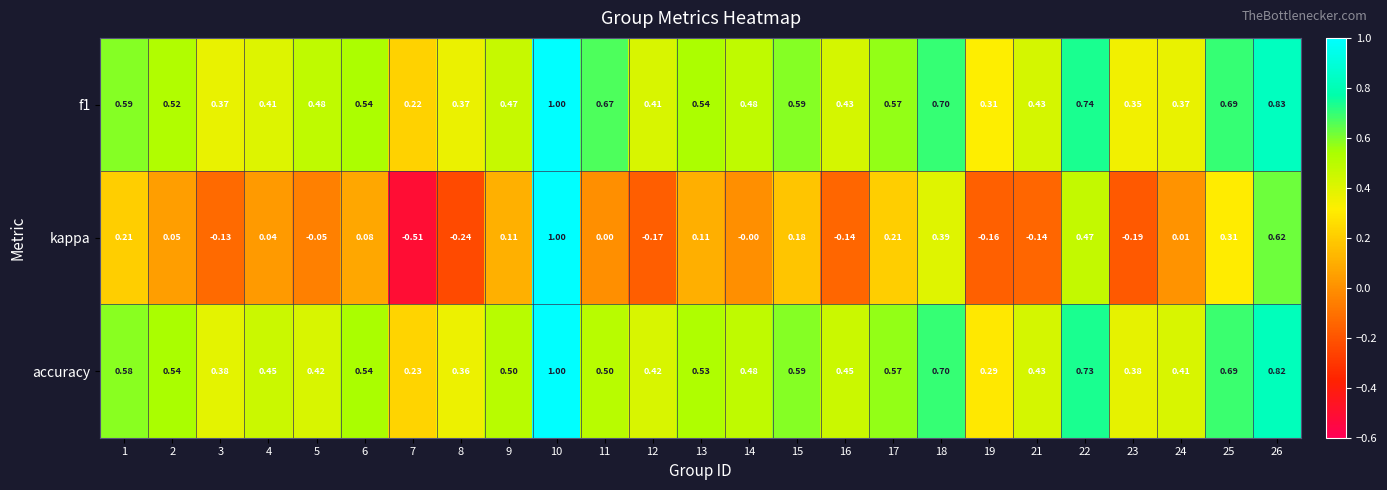

Rank the series at 13 from lowest to highest value.

kappa, accuracy, f1